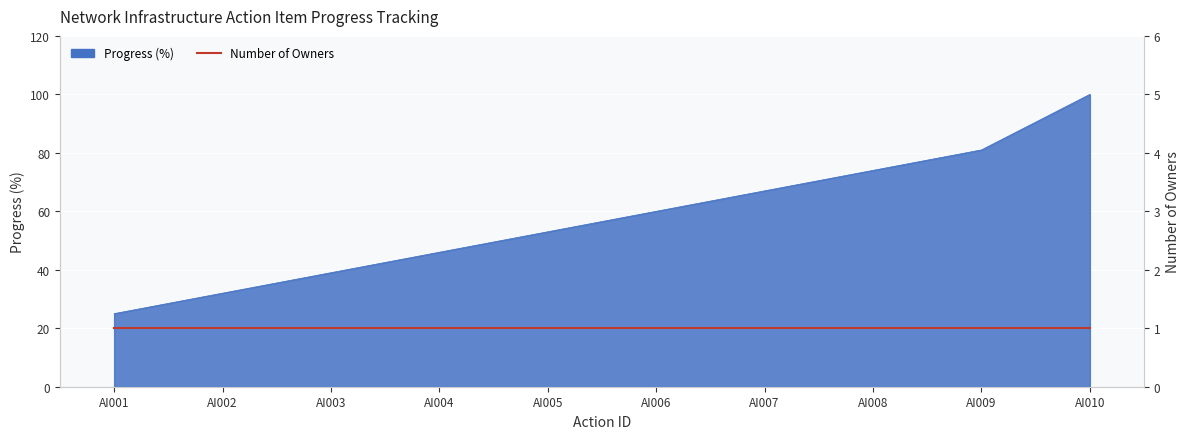

The chart shows a value of 75 at AI004. True or false?

False